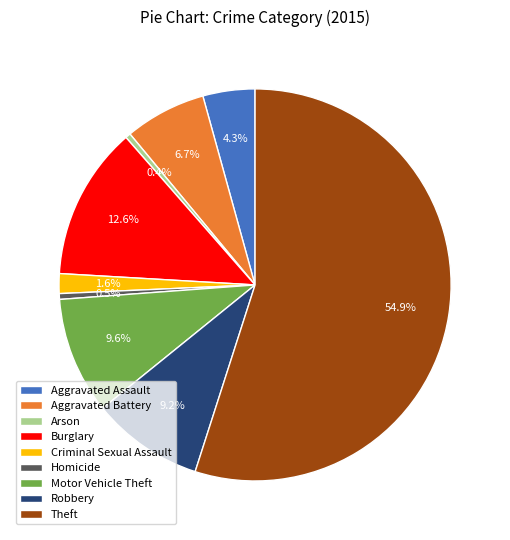

Does Theft account for over 50% of the chart?

Yes